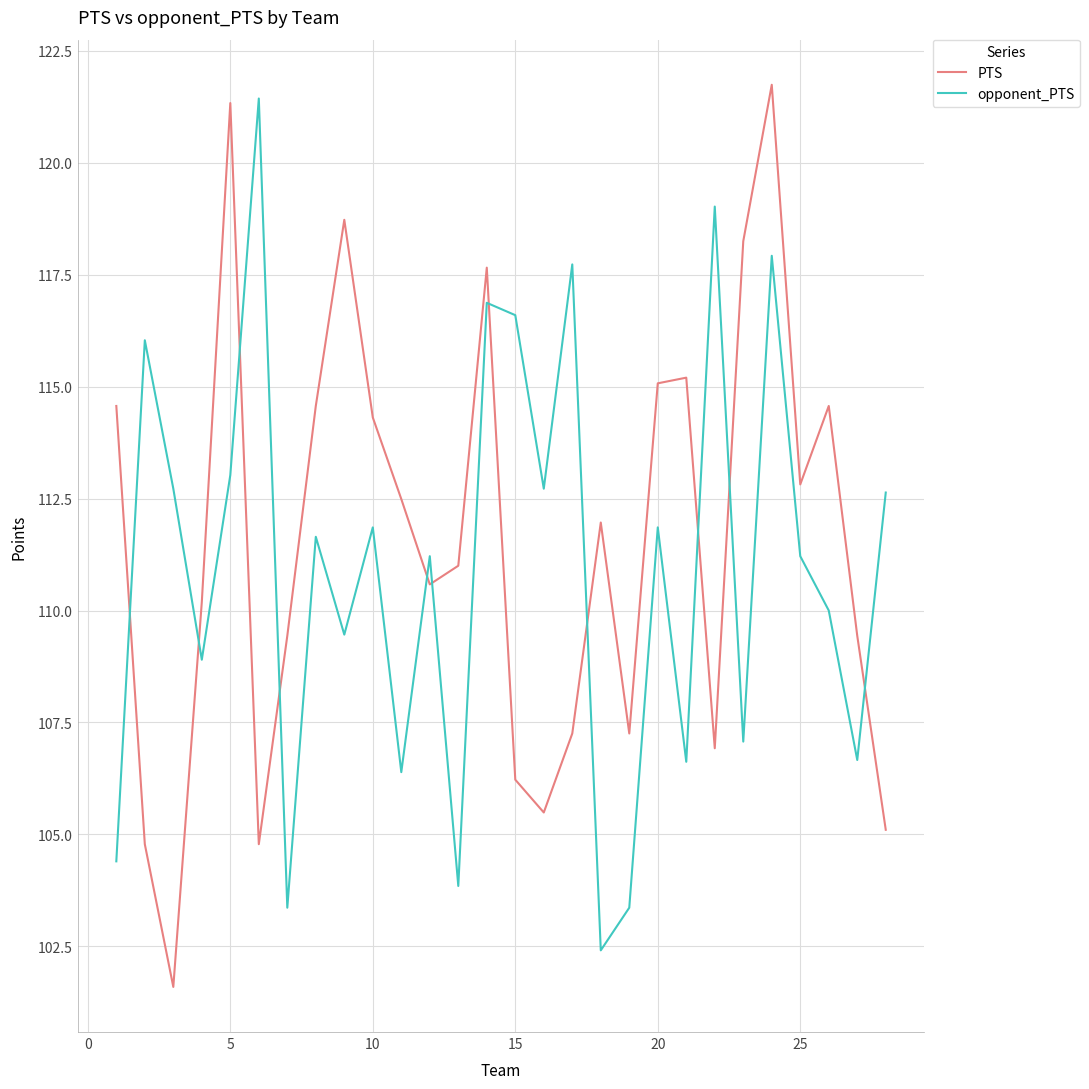

What is the difference between the maximum and minimum values in the PTS series?

20.2